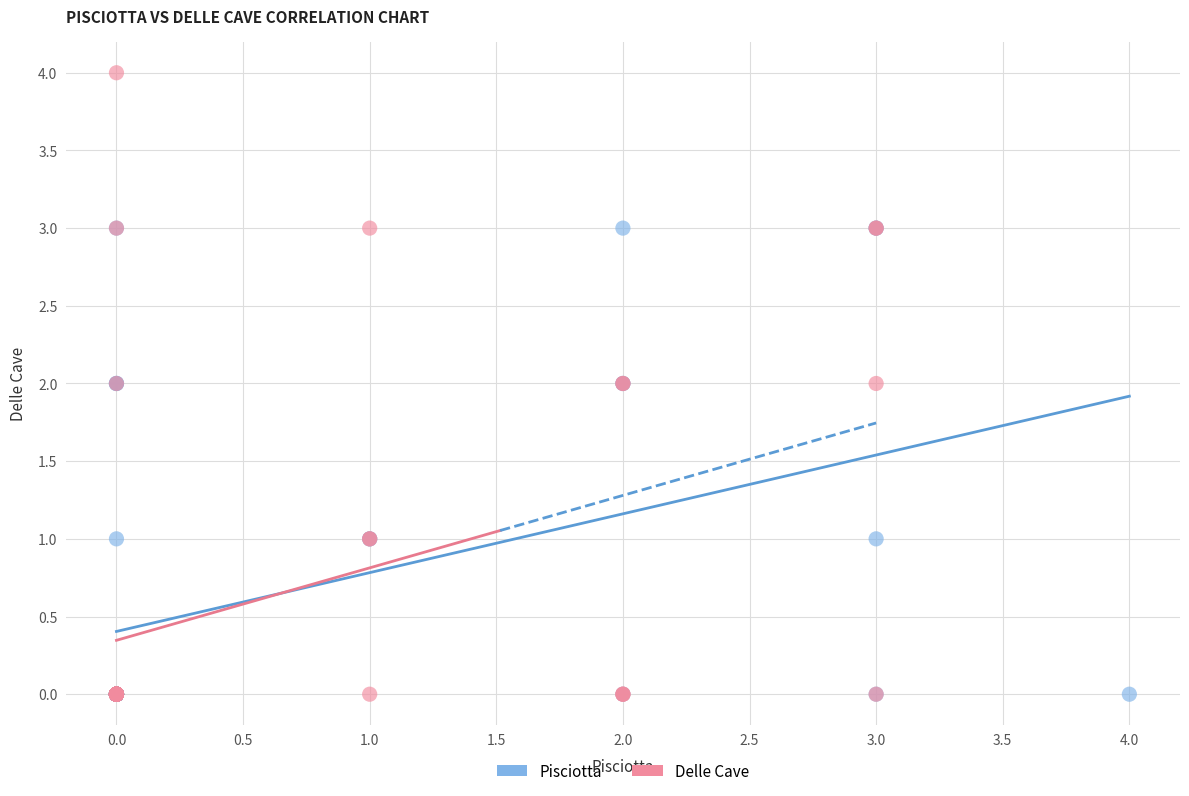

What are all the series names shown in the legend?

Pisciotta, Delle Cave